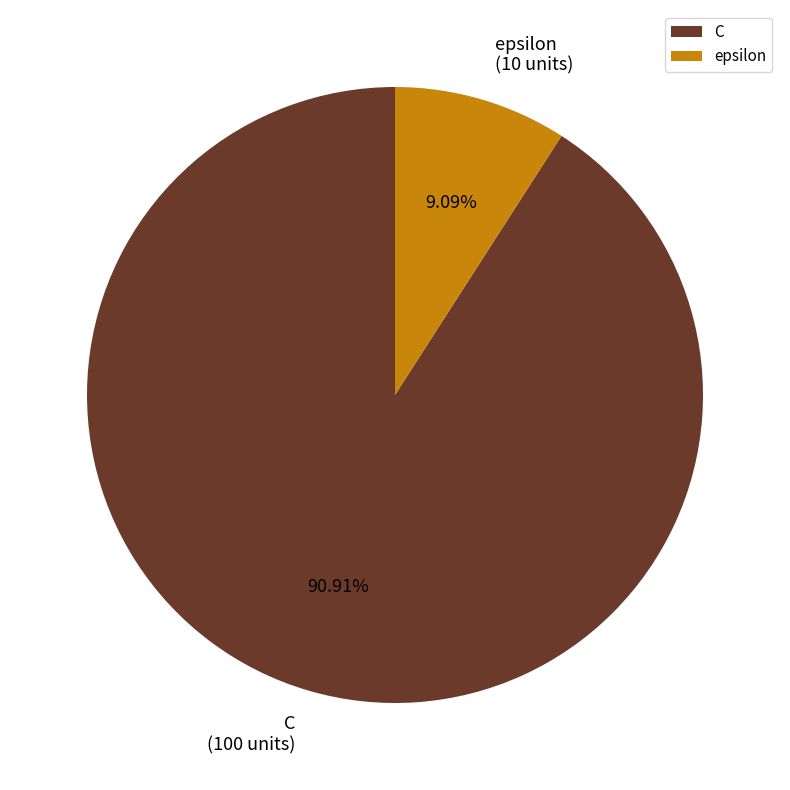

What percentage is NOT represented by C?

9.1%